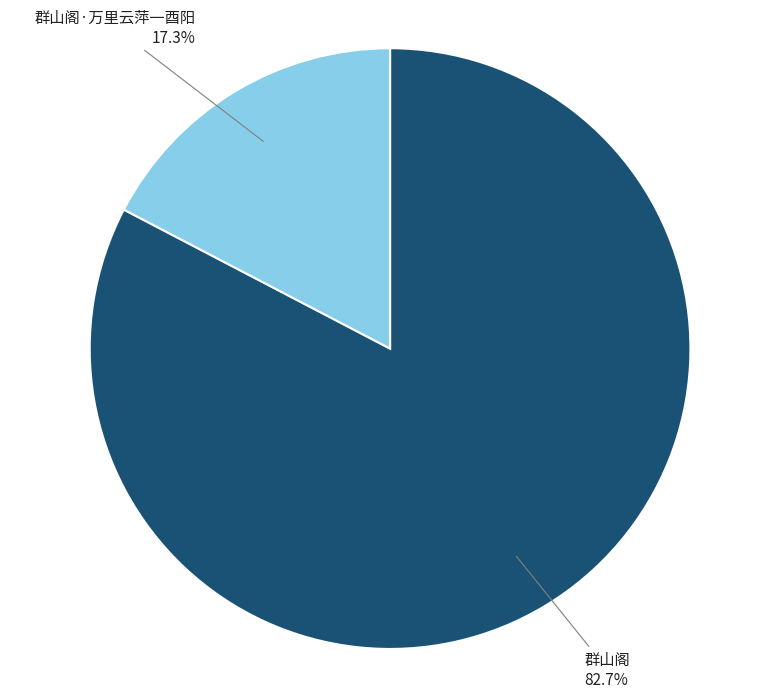

Does any single category account for the majority?

Yes